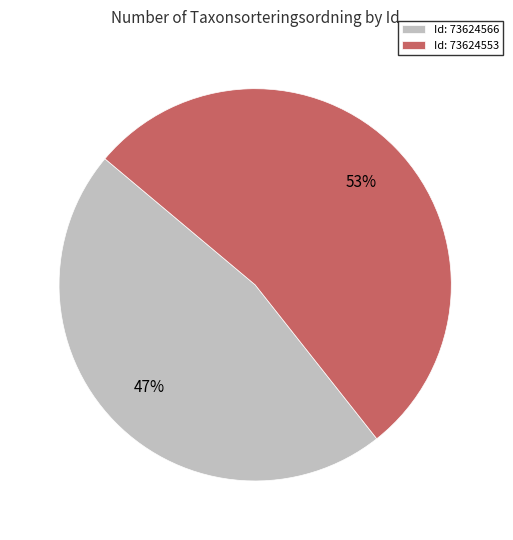

Count the number of slices in the pie.

2